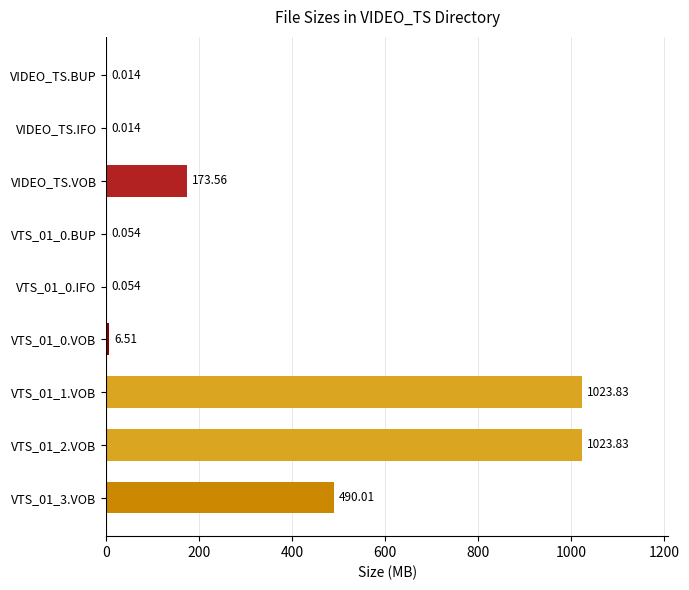

How many categories are shown in the chart?

9